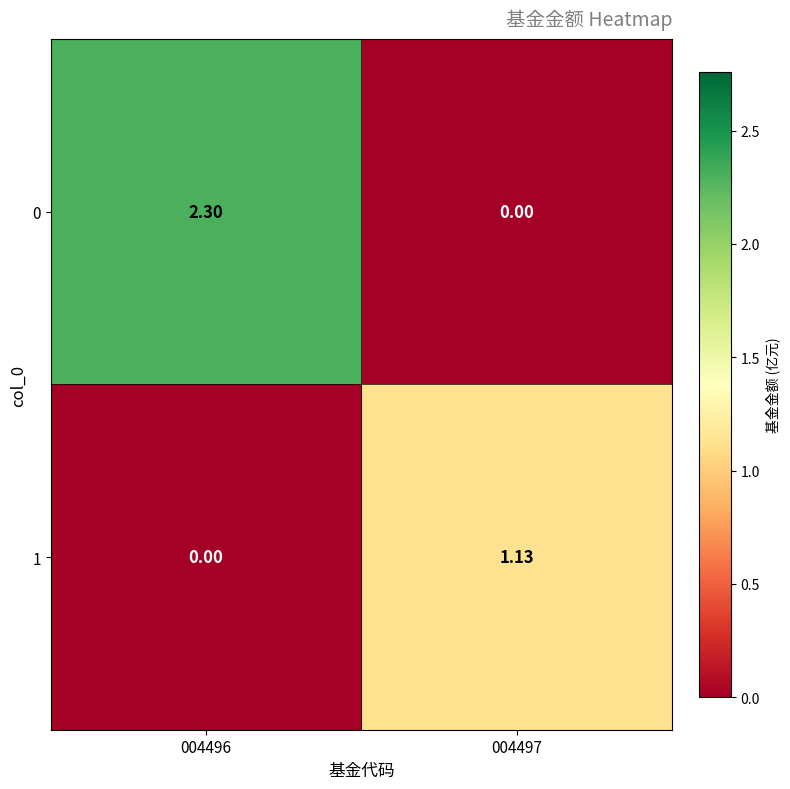

Which series has the largest total across all categories?

0